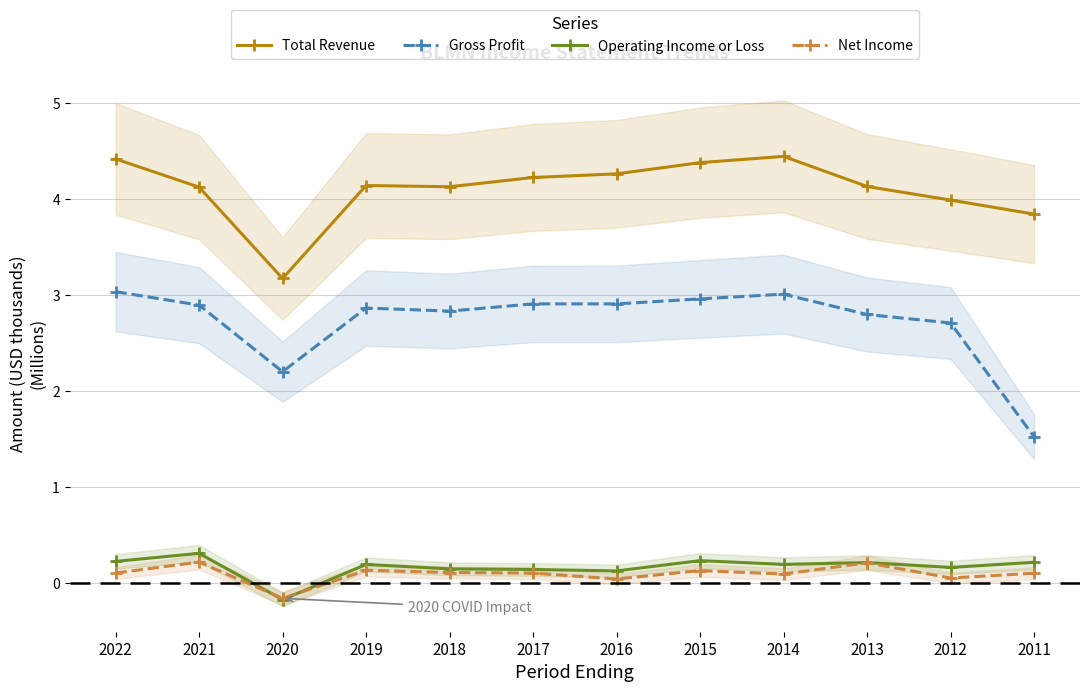

Rank the categories by Net Income value from highest to lowest.

2021, 2013, 2019, 2015, 2018, 2022, 2017, 2011, 2014, 2012, 2016, 2020